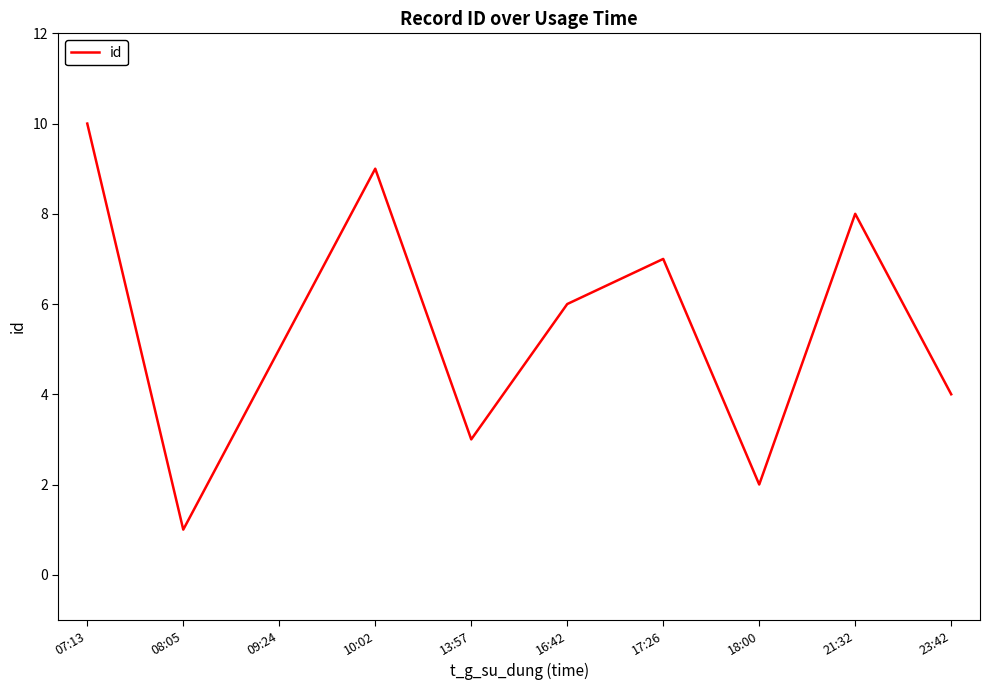

Rank the categories by value from lowest to highest.

08:05, 18:00, 13:57, 23:42, 09:24, 16:42, 17:26, 21:32, 10:02, 07:13